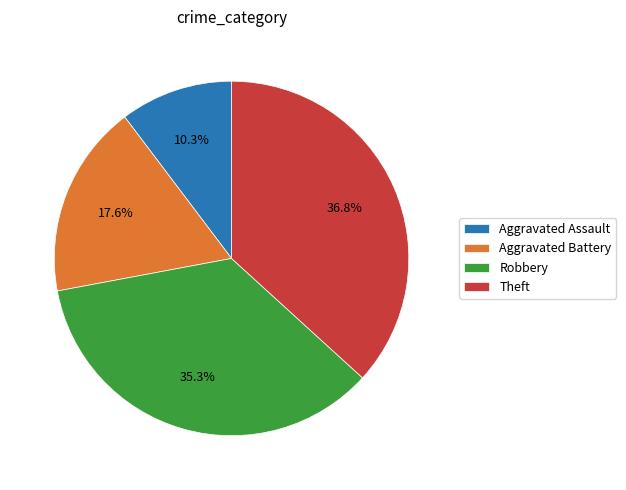

To the nearest percent, what is the difference between the largest and smallest slice percentages?

26%